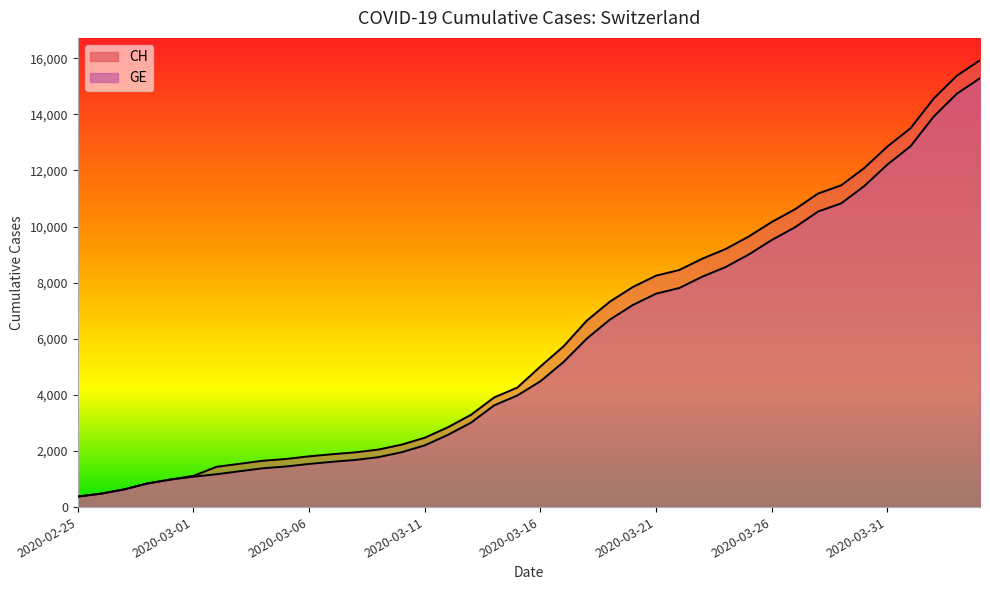

Reading left to right, what are all the values shown in this chart?

CH: 2020-02-25=375	2020-02-26=479	2020-02-27=630	2020-02-28=840	2020-02-29=981	2020-03-01=1113	2020-03-02=1436	2020-03-03=1544	2020-03-04=1652	2020-03-05=1715	2020-03-06=1809	2020-03-07=1885	2020-03-08=1952	2020-03-09=2051	2020-03-10=2226	2020-03-11=2472	2020-03-12=2845	2020-03-13=3291	2020-03-14=3908	2020-03-15=4259	2020-03-16=5012	2020-03-17=5731	2020-03-18=6644	2020-03-19=7323	2020-03-20=7847	2020-03-21=8249	2020-03-22=8449	2020-03-23=8855	2020-03-24=9196	2020-03-25=9642	2020-03-26=10162	2020-03-27=10613	2020-03-28=11175	2020-03-29=11467	2020-03-30=12086	2020-03-31=12852	2020-04-01=13505	2020-04-02=14561	2020-04-03=15375	2020-04-04=15926
GE: 2020-02-25=375	2020-02-26=479	2020-02-27=630	2020-02-28=840	2020-02-29=981	2020-03-01=1083	2020-03-02=1171	2020-03-03=1278	2020-03-04=1384	2020-03-05=1447	2020-03-06=1538	2020-03-07=1614	2020-03-08=1681	2020-03-09=1780	2020-03-10=1955	2020-03-11=2201	2020-03-12=2574	2020-03-13=3010	2020-03-14=3627	2020-03-15=3978	2020-03-16=4485	2020-03-17=5174	2020-03-18=6002	2020-03-19=6681	2020-03-20=7205	2020-03-21=7607	2020-03-22=7807	2020-03-23=8213	2020-03-24=8554	2020-03-25=9000	2020-03-26=9520	2020-03-27=9971	2020-03-28=10533	2020-03-29=10825	2020-03-30=11444	2020-03-31=12210	2020-04-01=12863	2020-04-02=13919	2020-04-03=14733	2020-04-04=15284